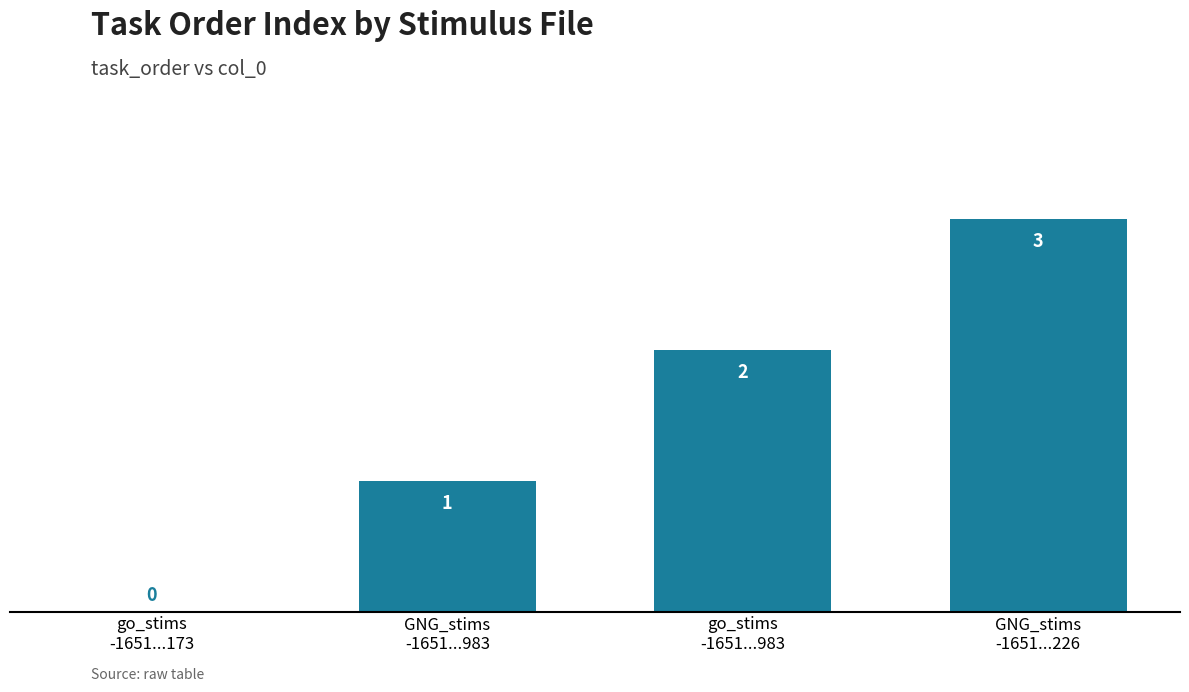

How many values are between 1 and 3?

3